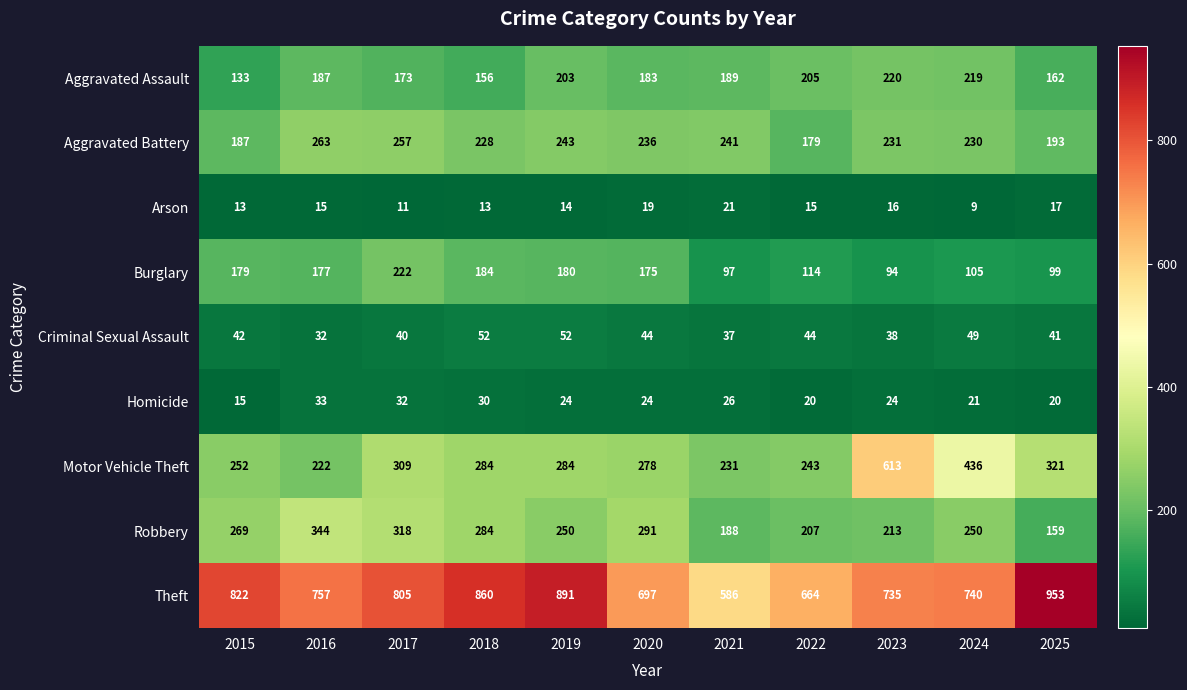

How many categories are shown in the chart?

11